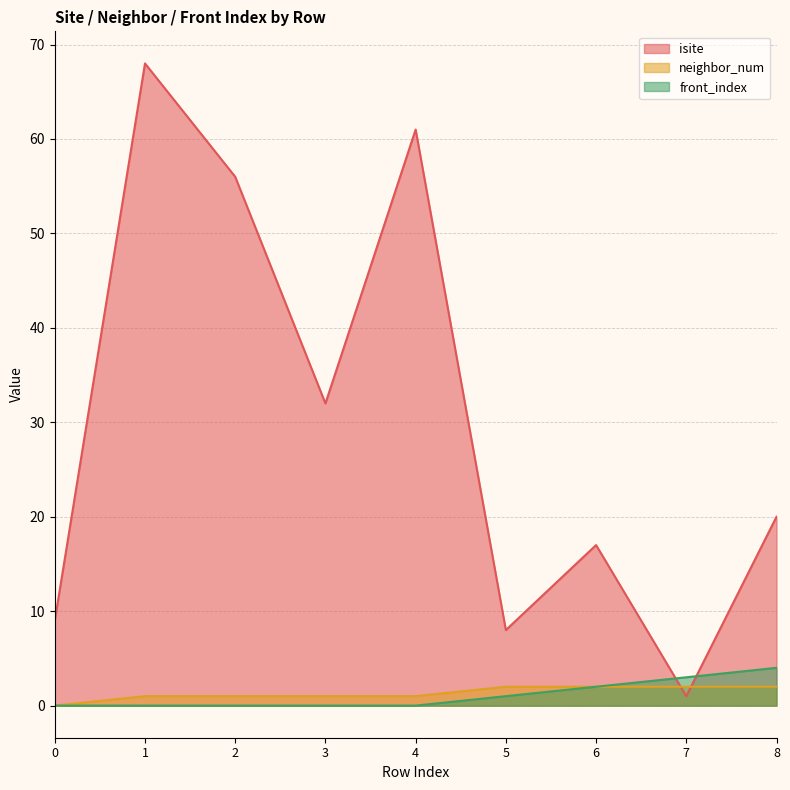

Does the chart have visible grid lines?

Yes